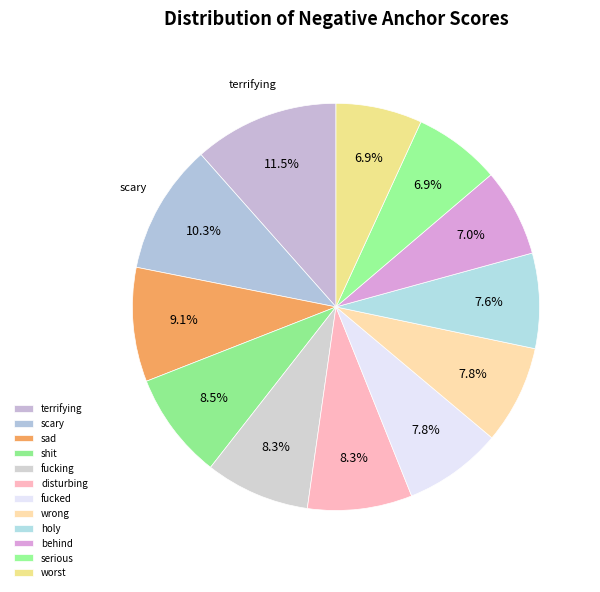

Is the sum of wrong and fucking greater than half?

No